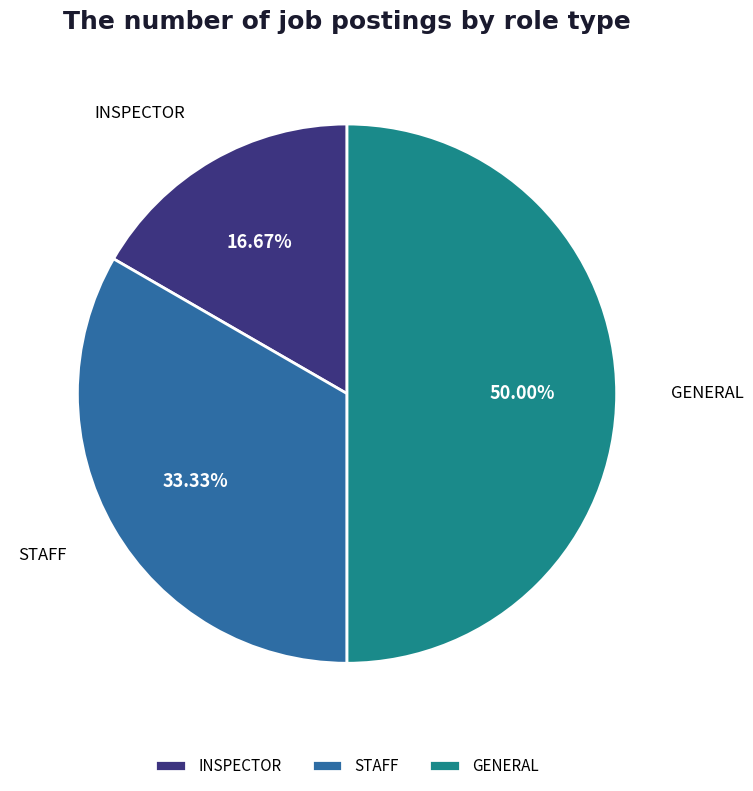

To the nearest percent, what is the combined percentage of INSPECTOR and STAFF?

50%